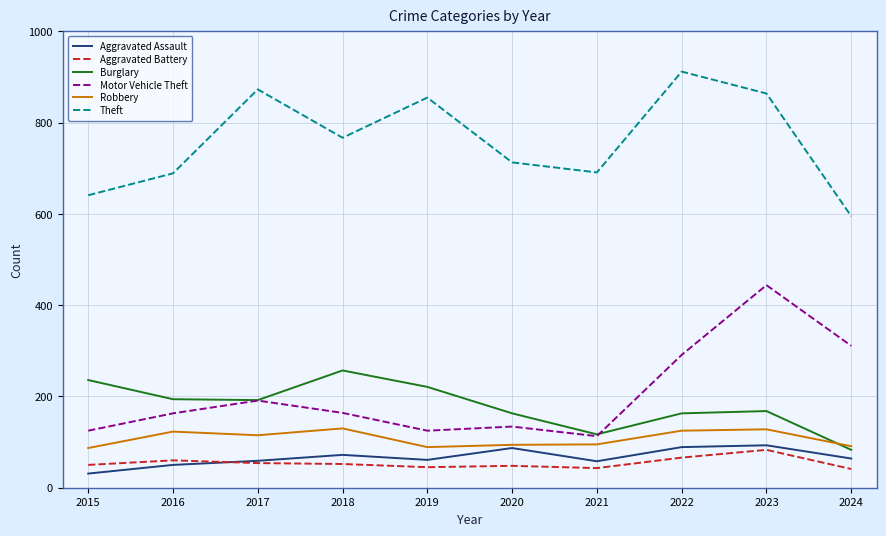

The Burglary series shows 194 at 2016. True or false?

True